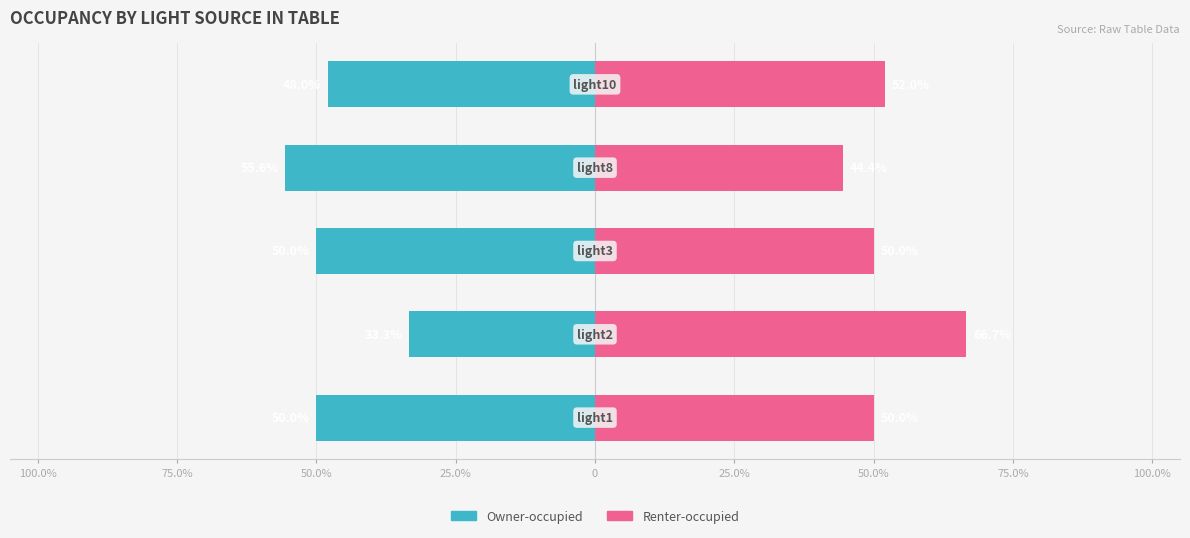

Reading left to right, list all the values displayed in this chart.

Owner-occupied: -50.0	-33.3	-50.0	-55.6	-48.0
Renter-occupied: 50.0	66.7	50.0	44.4	52.0